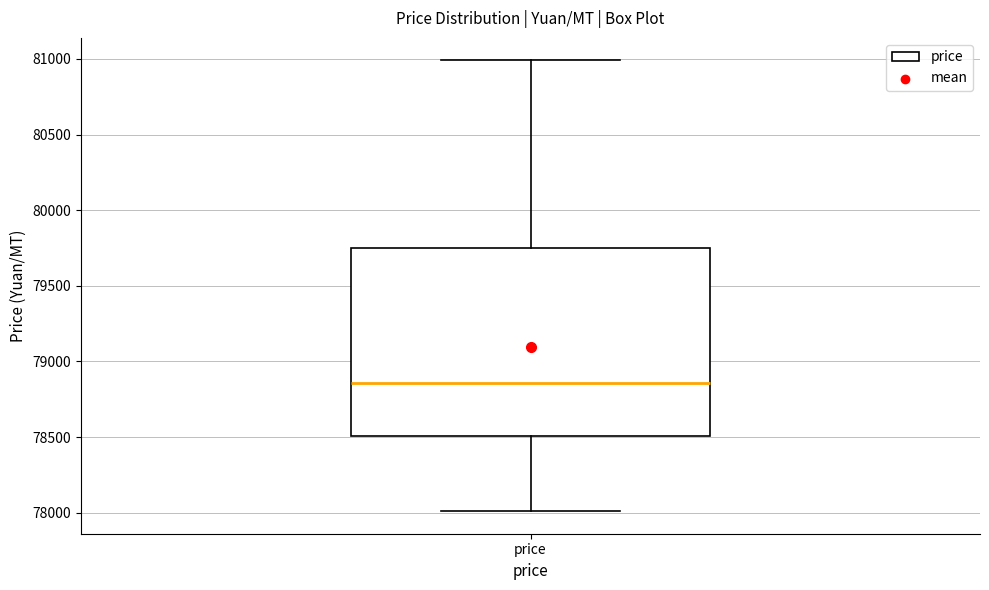

Read this box plot against the y-axis: the position of the median line, the range covered by the box, and the ends of both whiskers. The values are not printed on the chart, so give them approximately, as read against the axis.

median 78850, box 78500 to 79750, whiskers 78000 to 81000